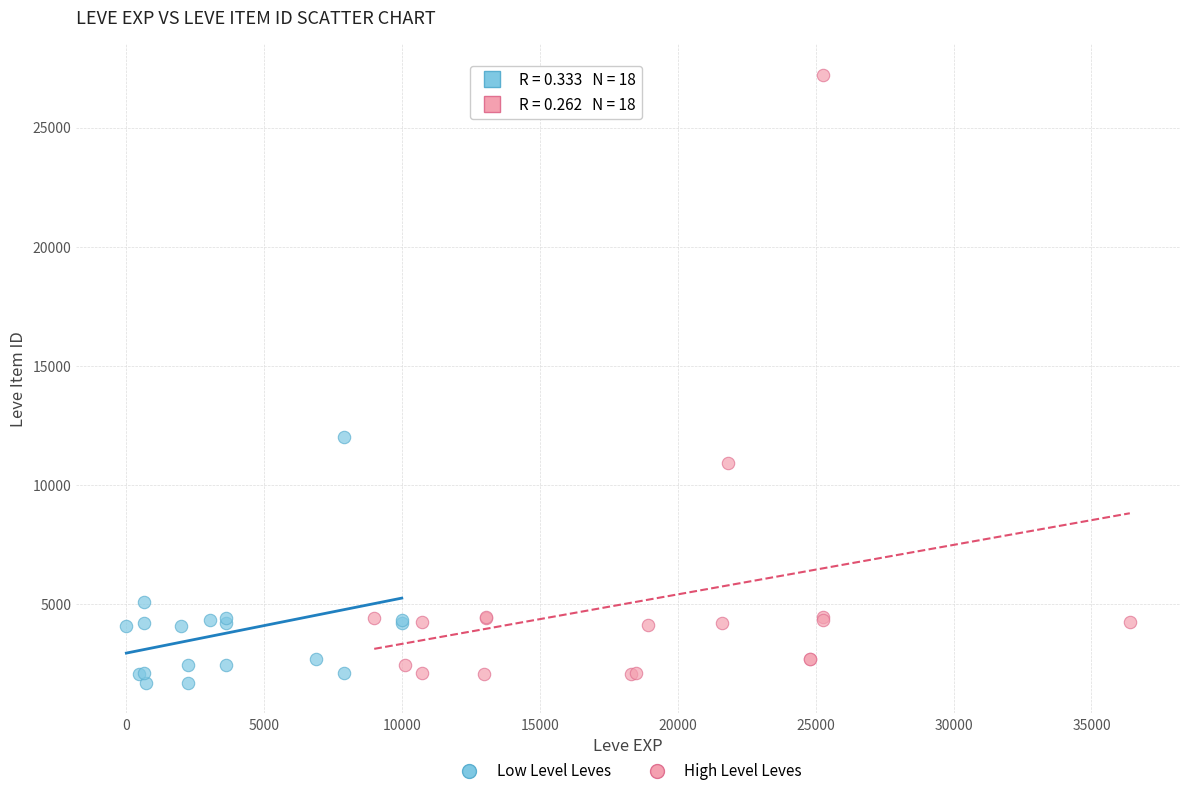

Which series has the widest spread of Y values?

High Level Leves